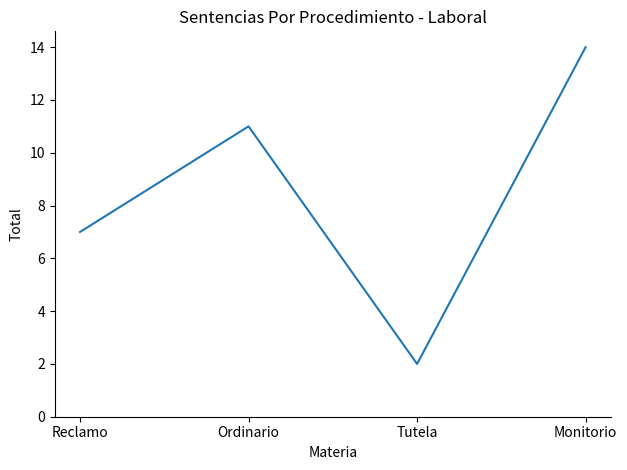

How many values are below 11?

2